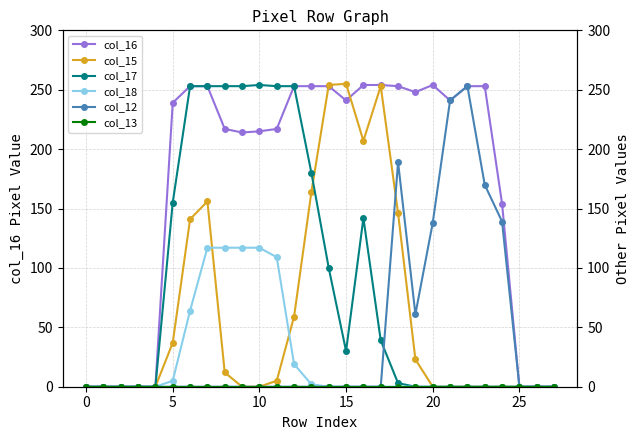

Is the value of col_15 at 24 greater than the value of col_16 at 18?

No